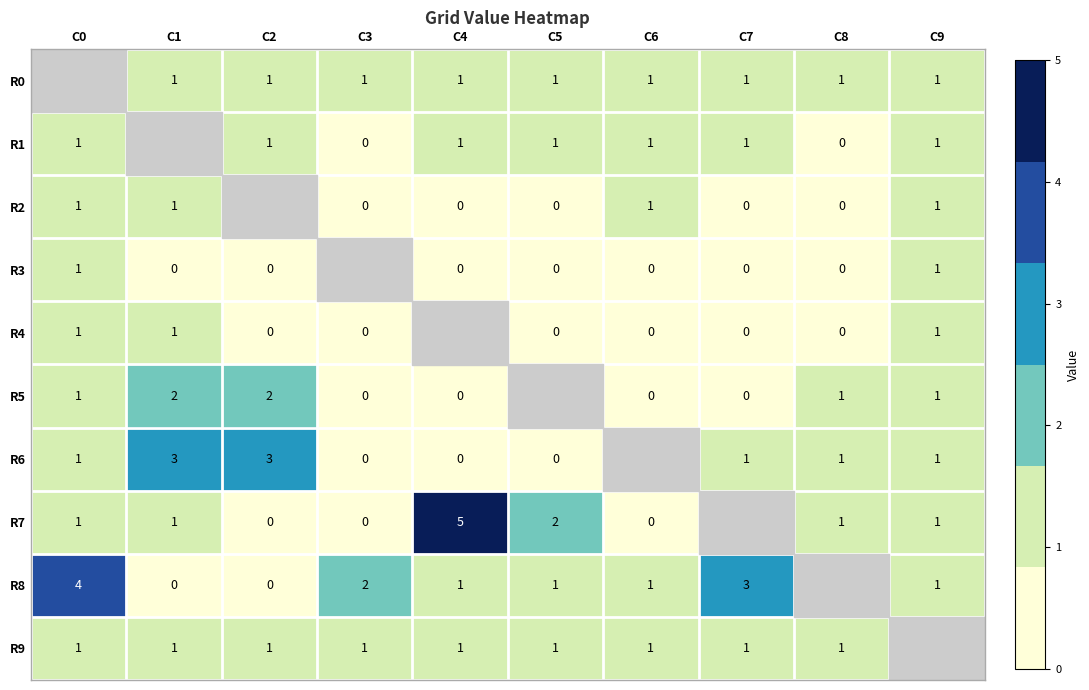

The R6 series shows 1 at C0. True or false?

True